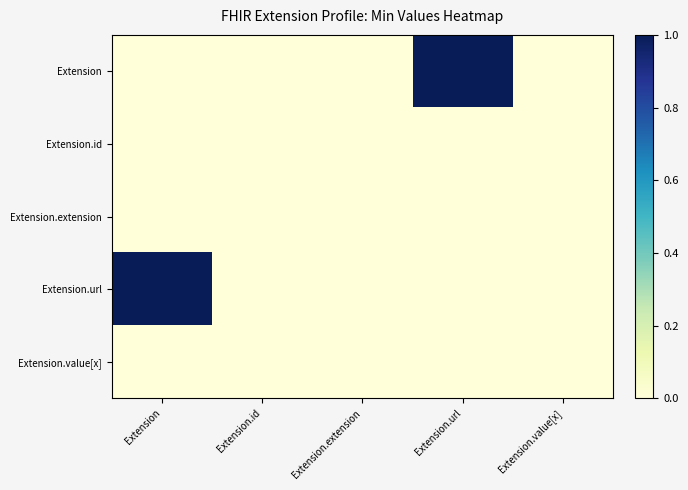

At which category is the sum across all series the highest?

Extension